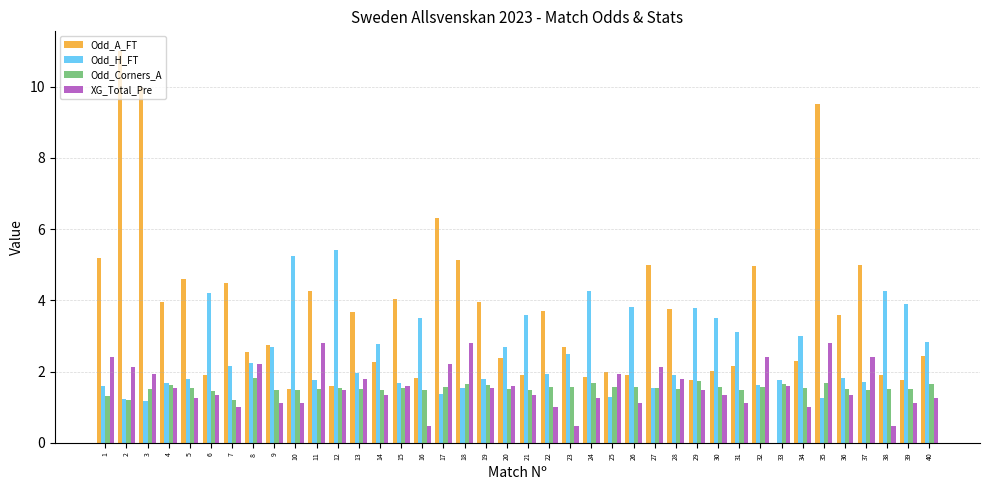

Which series has the largest range (max minus min)?

Odd_A_FT